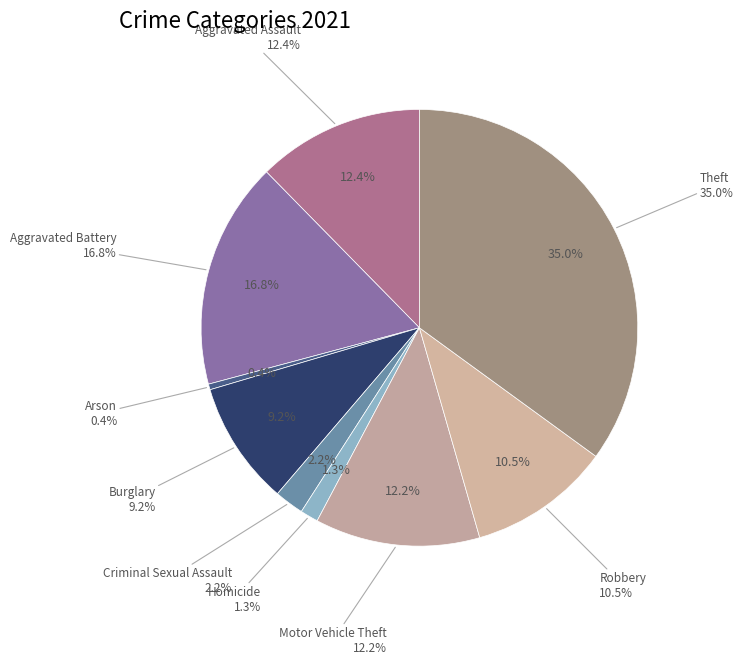

Rank the categories by value from highest to lowest.

Theft, Aggravated Battery, Aggravated Assault, Motor Vehicle Theft, Robbery, Burglary, Criminal Sexual Assault, Homicide, Arson